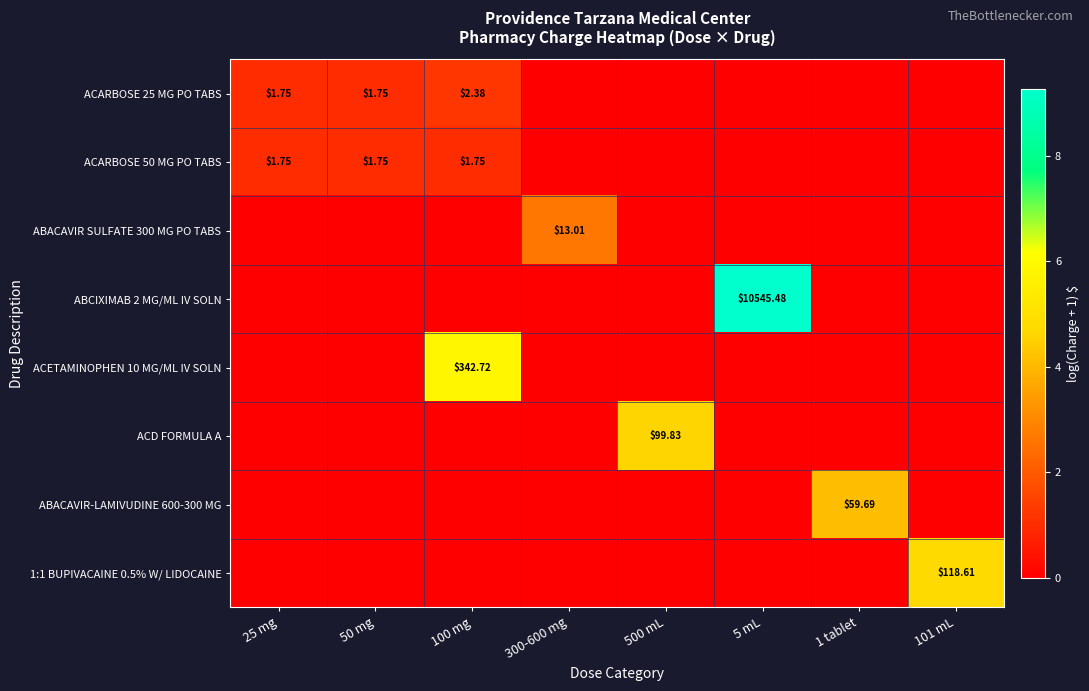

Count the number of categories in the chart.

8